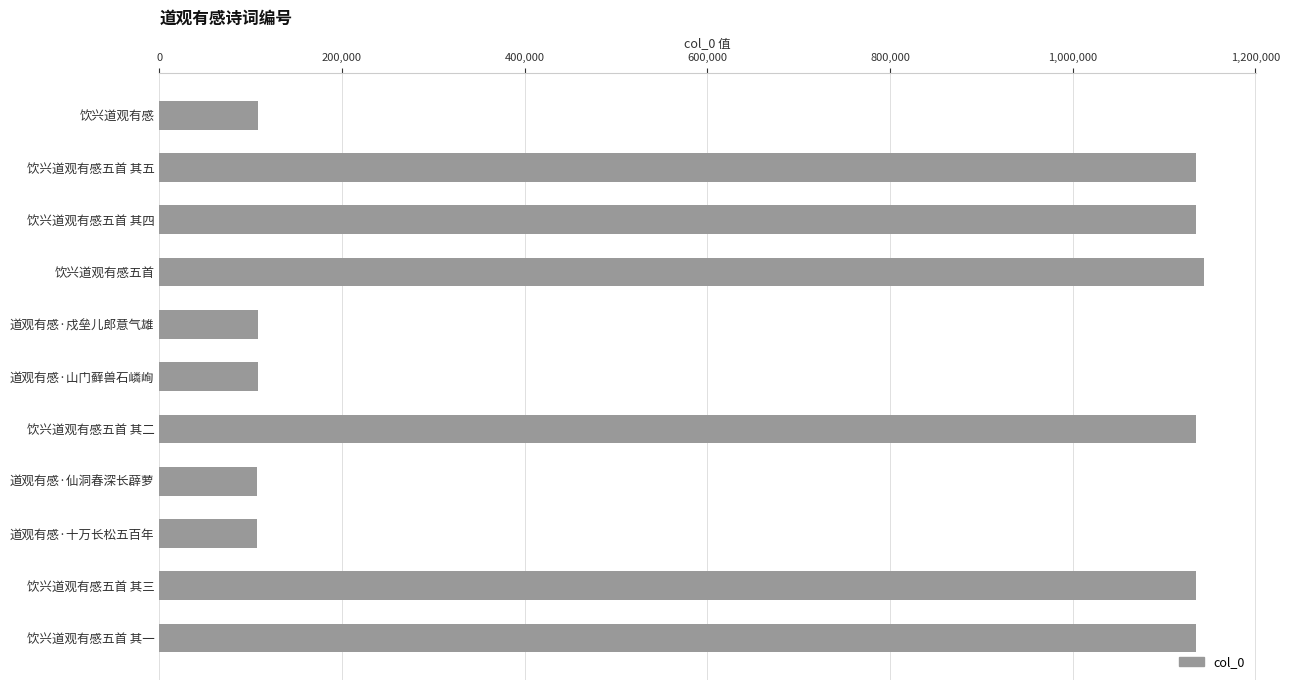

How many bars are there in total?

11